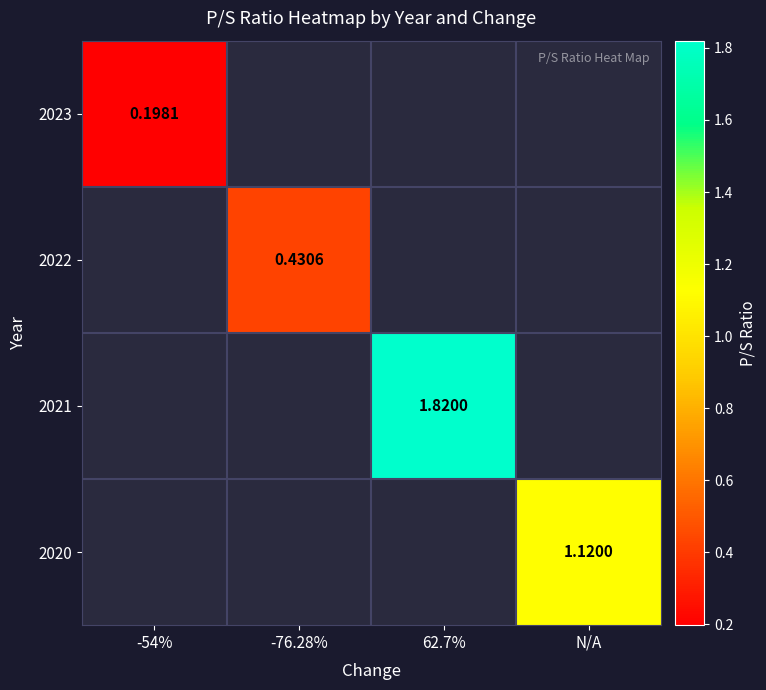

At how many categories does at least one series exceed 0?

4